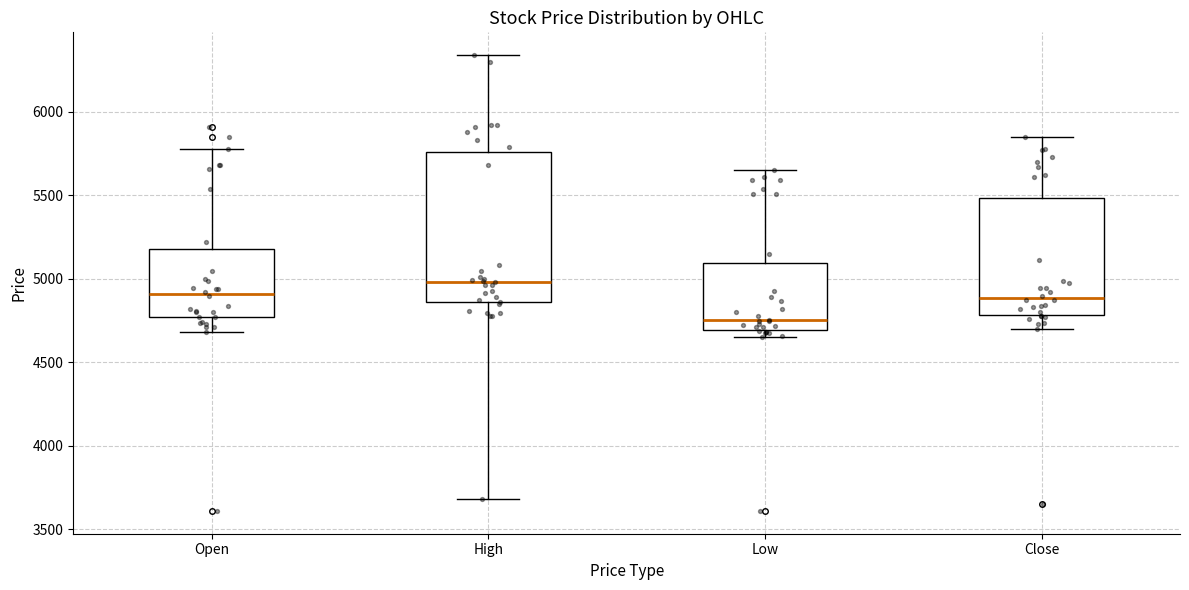

Which box is the tallest, from its lower edge to its upper edge?

High